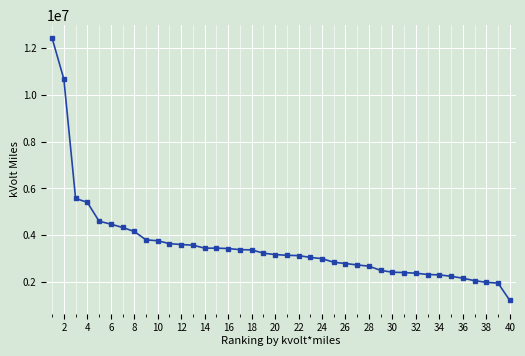

What is the smallest value displayed?

1216649.5